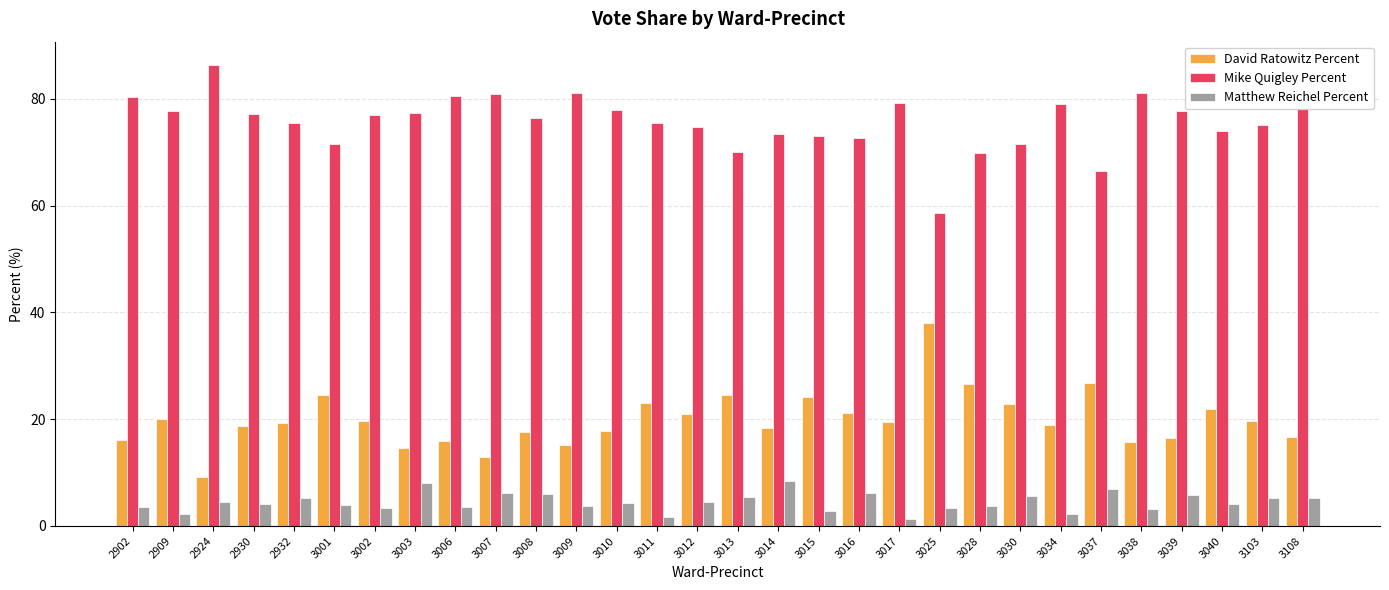

At how many categories does at least one series exceed 52?

30